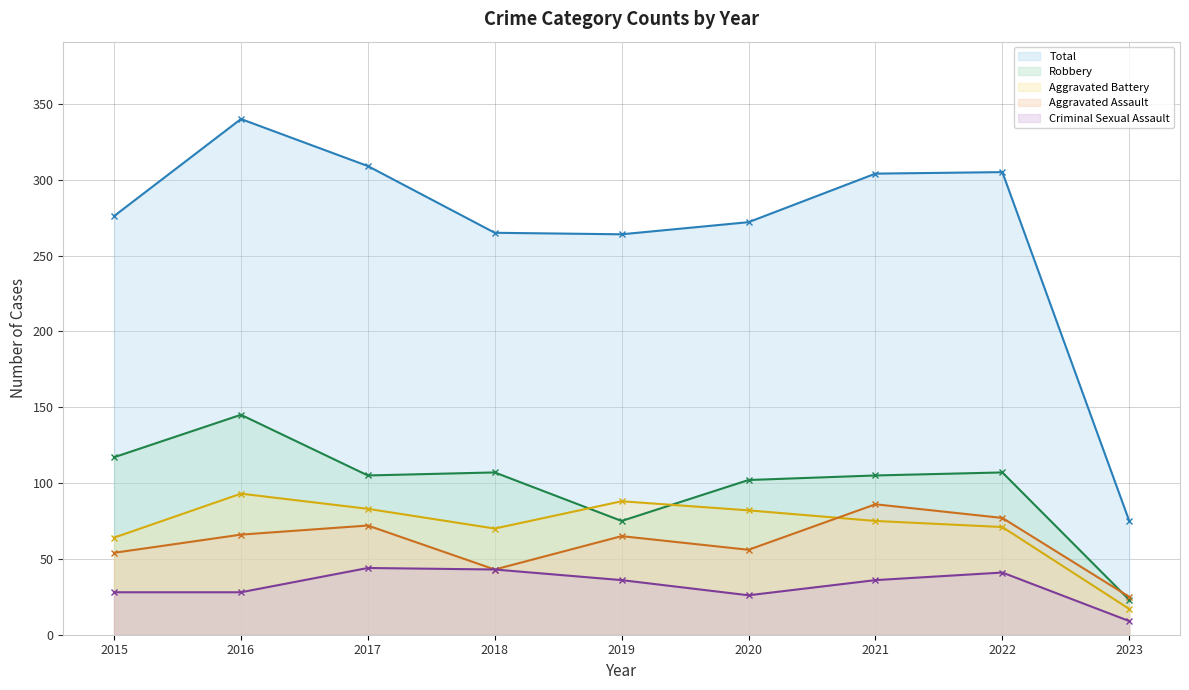

Where does the Aggravated Battery (line) series first go above 75?

2016